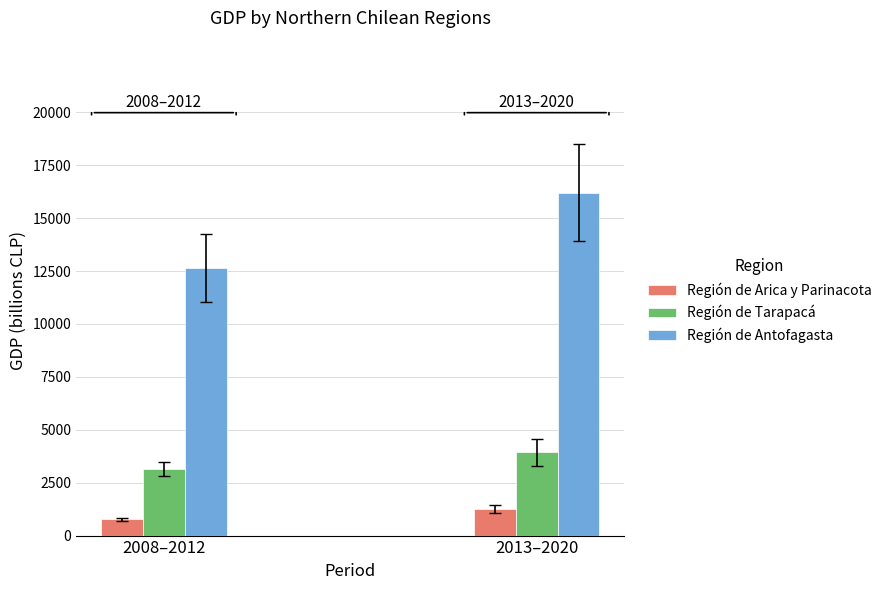

Count the number of data series in this chart.

3